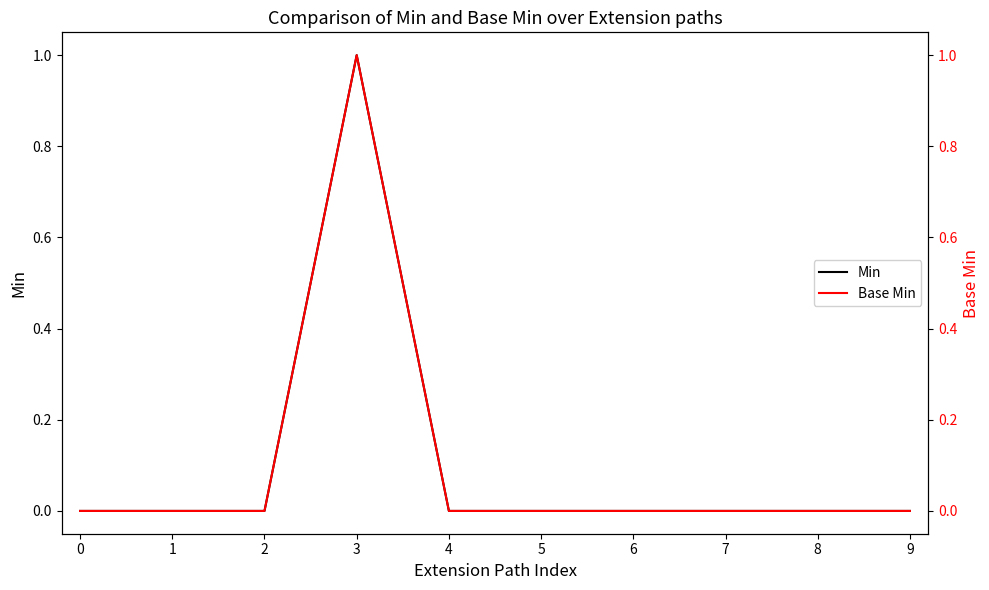

Does the chart have visible grid lines?

No